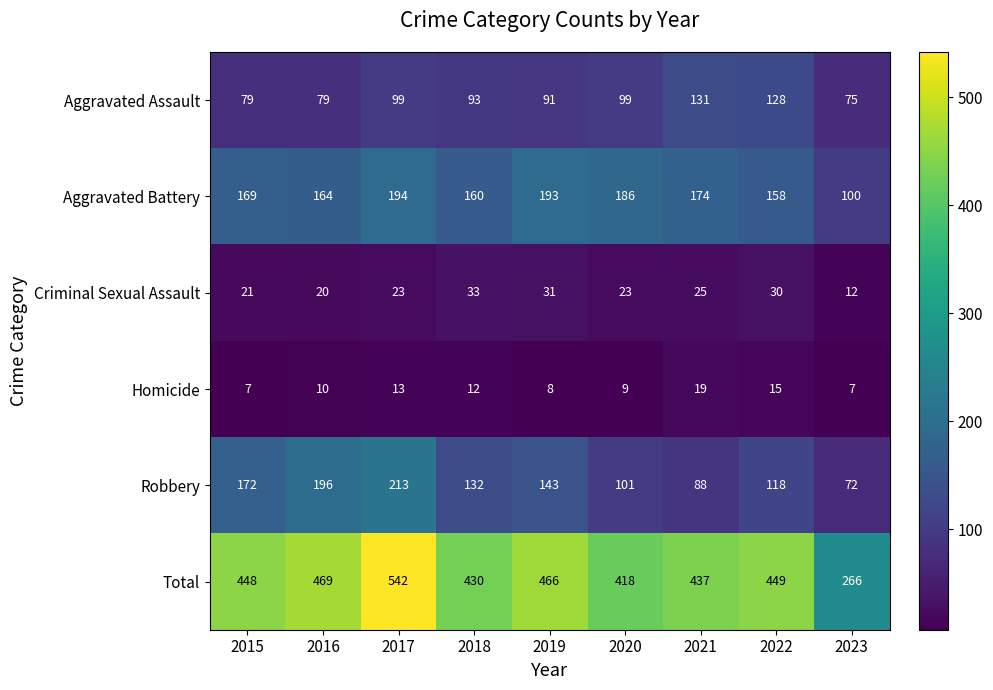

Which series has the largest range (max minus min)?

Total